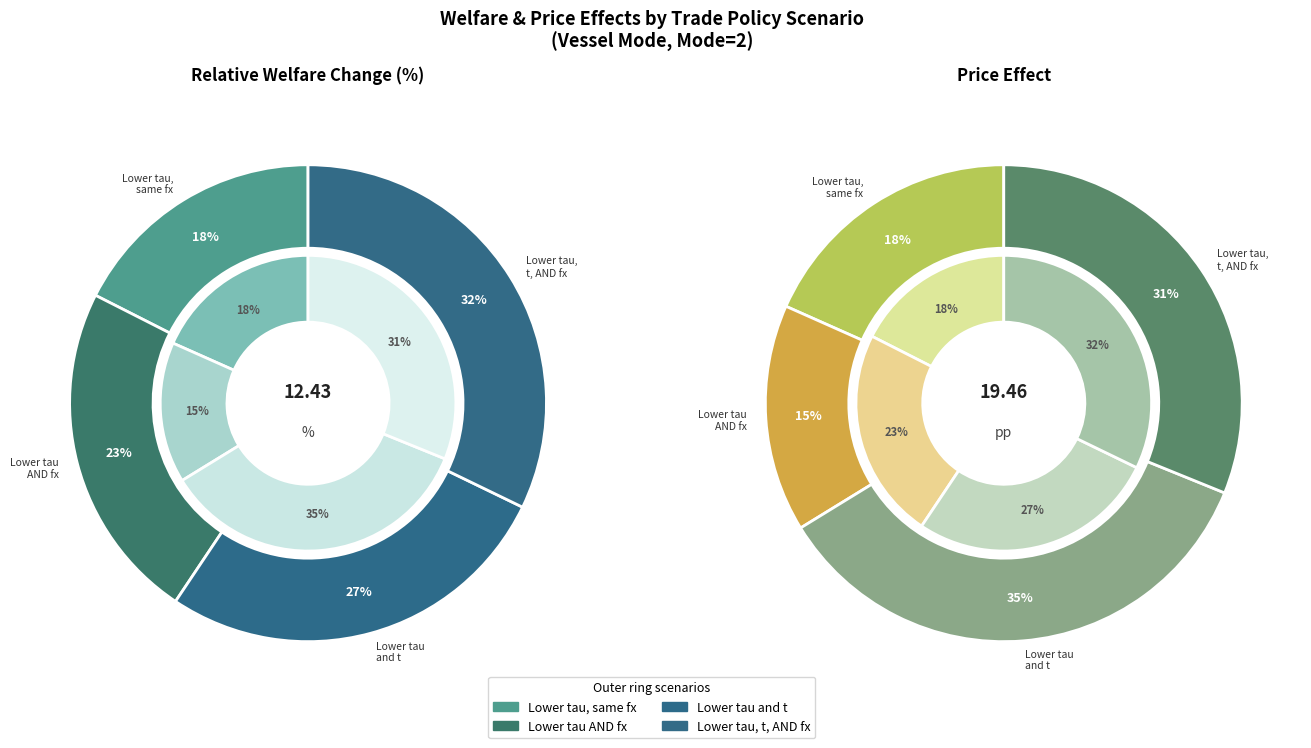

Which series changed the most between Lower tau AND fx (export share = 35%) and Lower tau and t, same fx?

Price effect